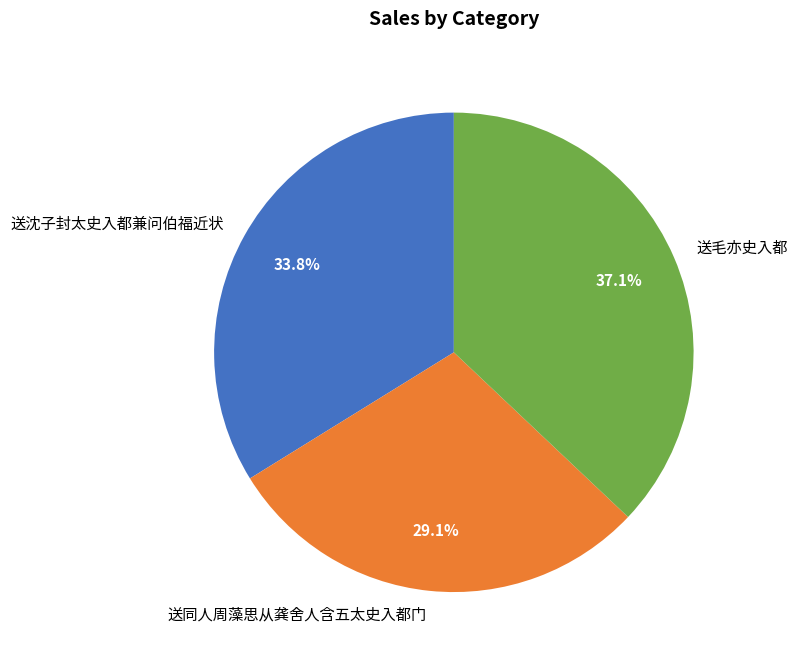

True or false: 送毛亦史入都 accounts for 37% of the total.

True